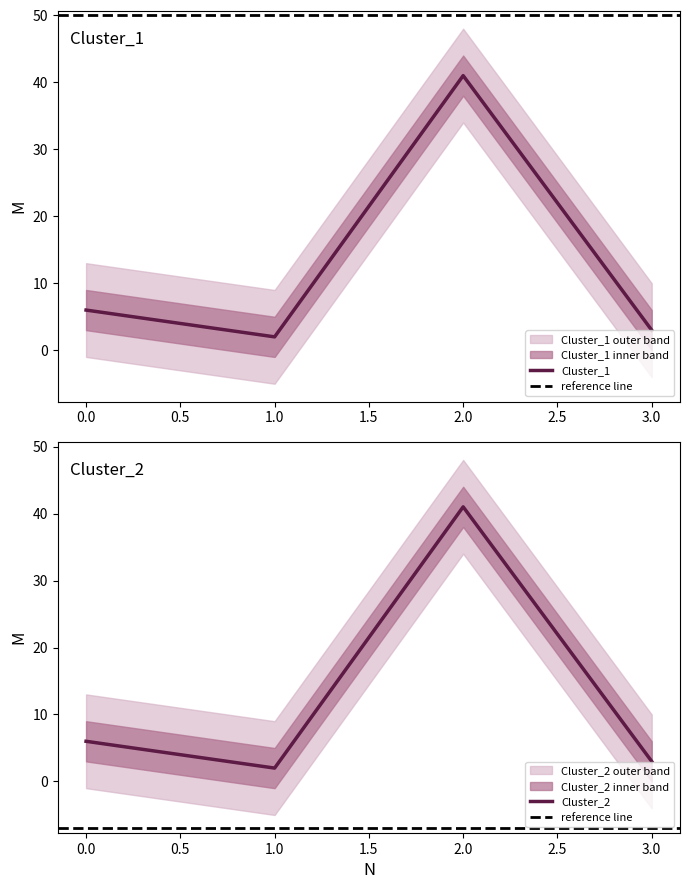

In Cluster_2, how many points are higher than both neighbors (excluding endpoints)?

1